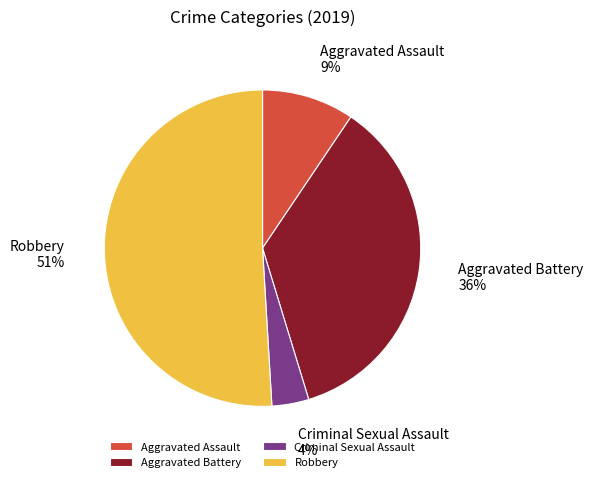

How many segments does this pie chart have?

4